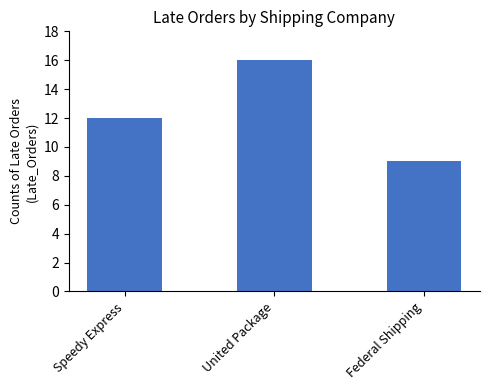

List the labels in order of value, smallest first.

Federal Shipping, Speedy Express, United Package